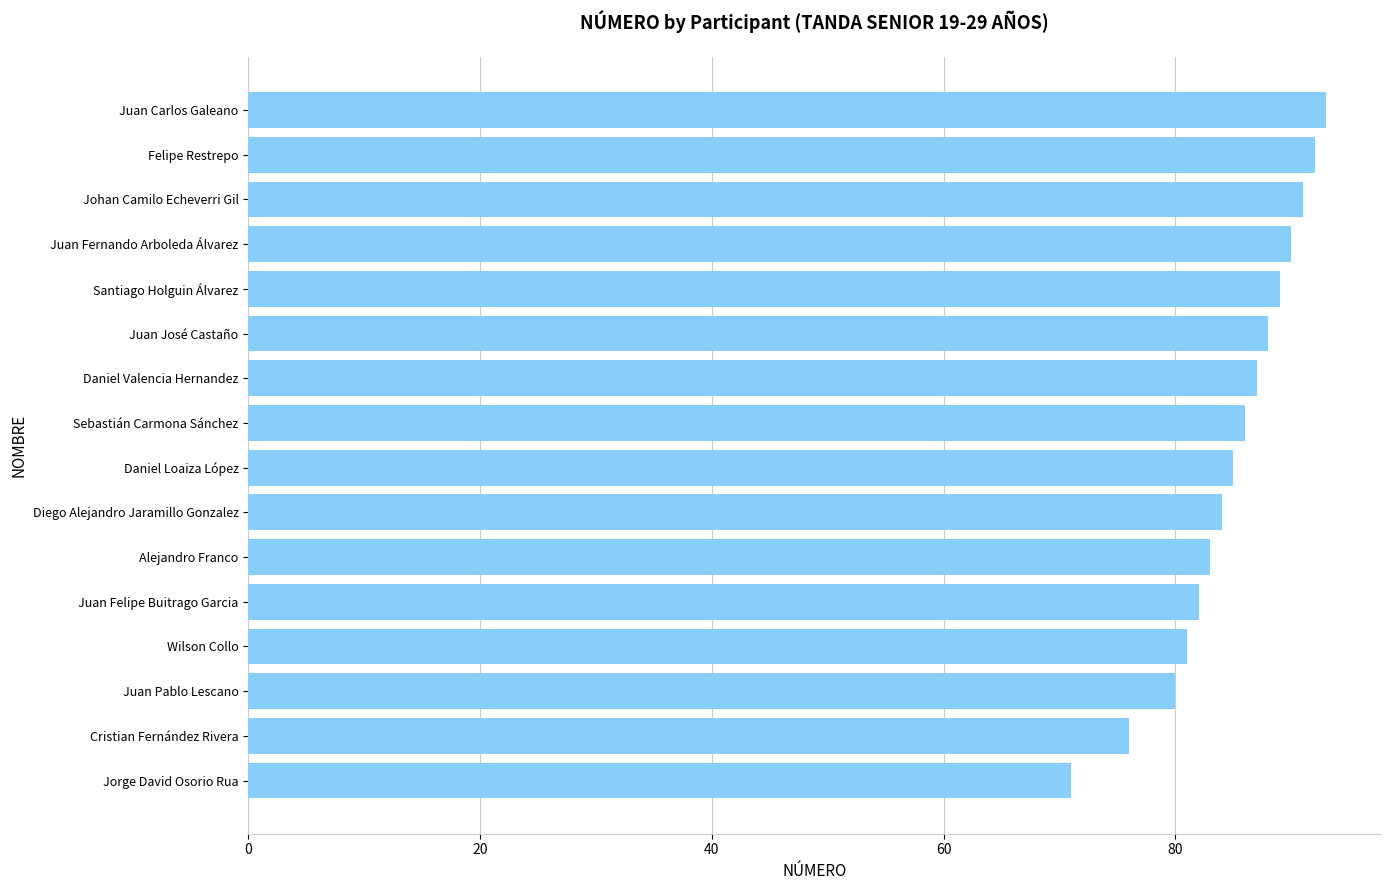

What is the maximum value shown in the chart?

93